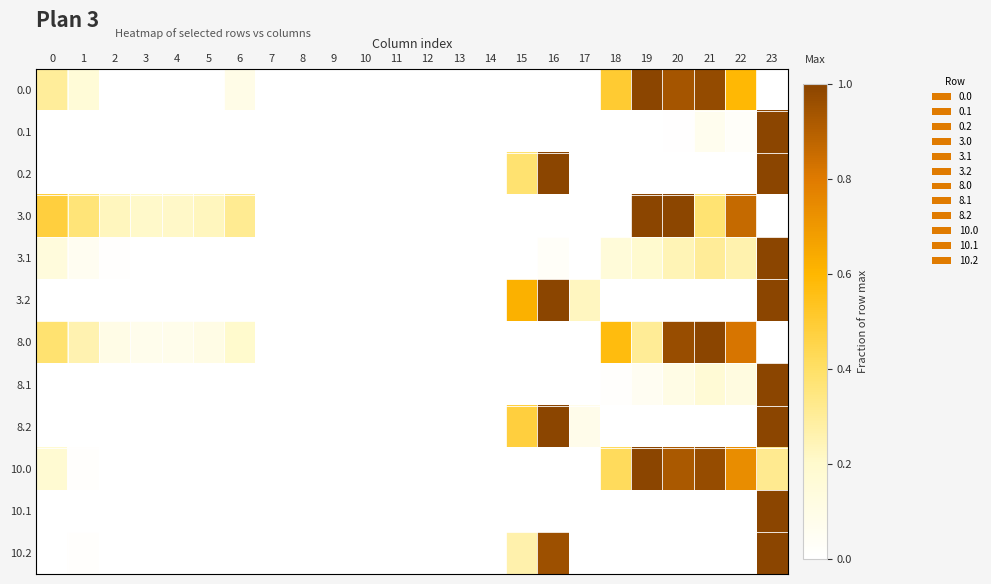

Rank the series at 7 from lowest to highest value.

0.0, 0.1, 0.2, 3.0, 3.1, 3.2, 8.0, 8.1, 8.2, 10.0, 10.1, 10.2